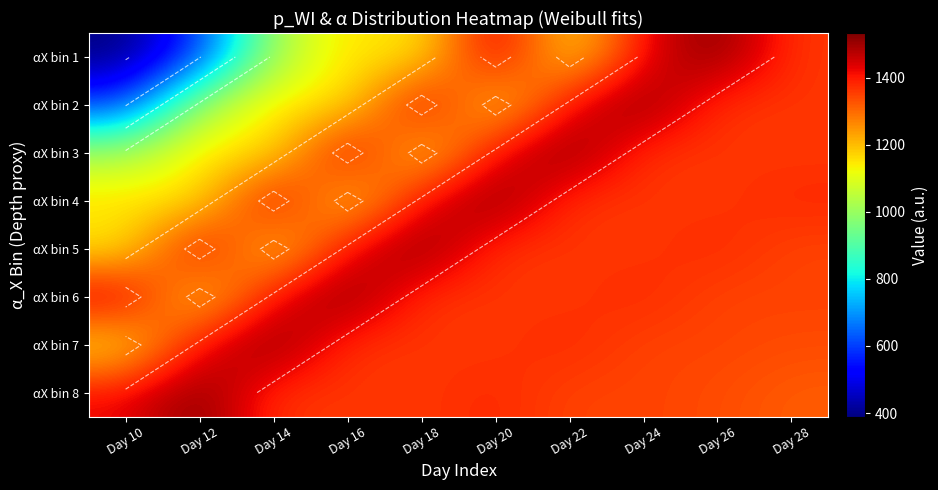

What is the difference between the αX bin 2 values at Day 14 and Day 18?

304.5